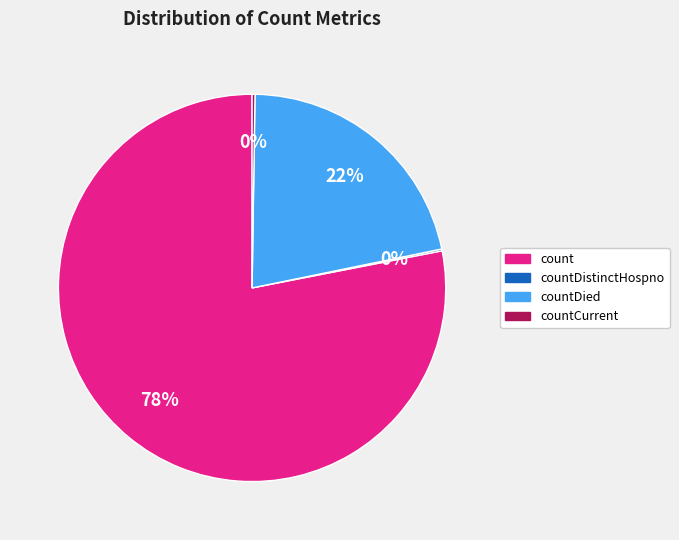

To the nearest percent, what is the difference between the largest and smallest slice percentages?

78%